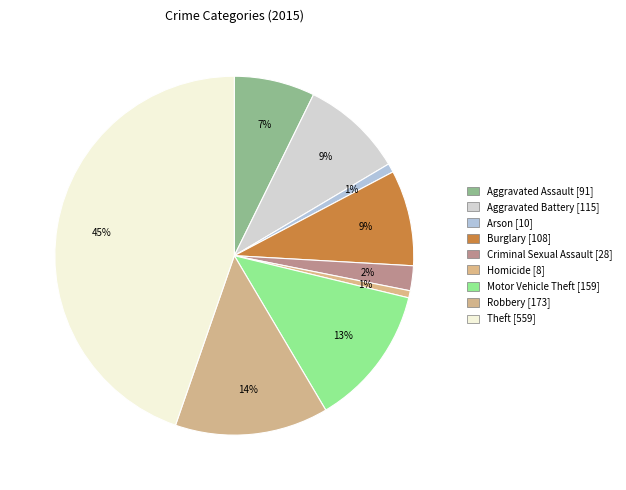

How many slices are in this pie chart?

9